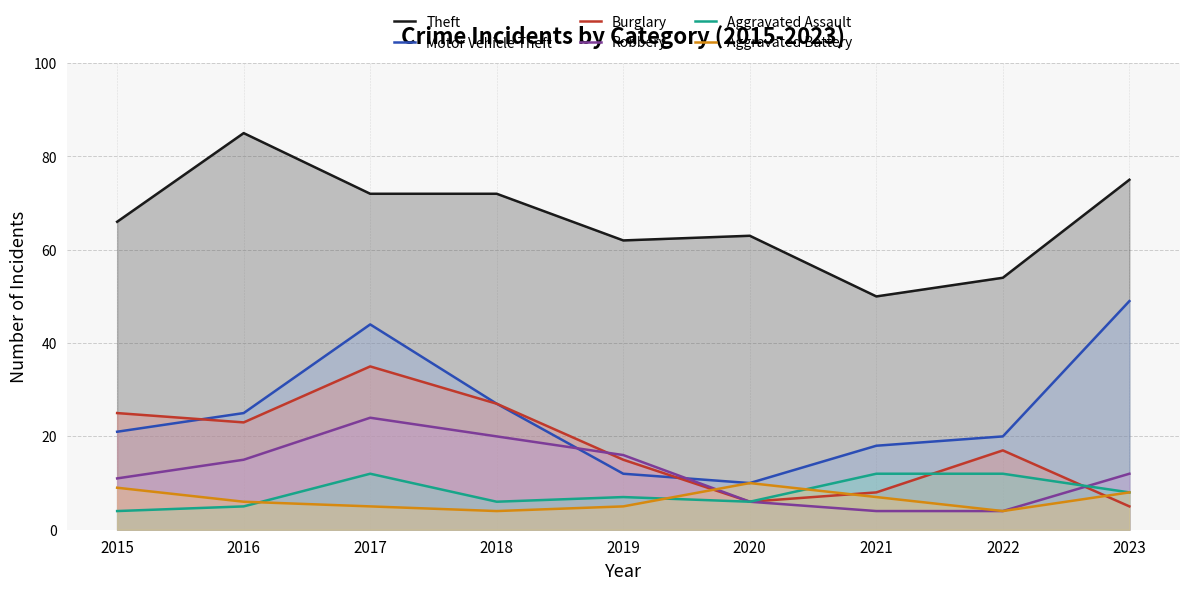

In Robbery, how many points are higher than both neighbors (excluding endpoints)?

1